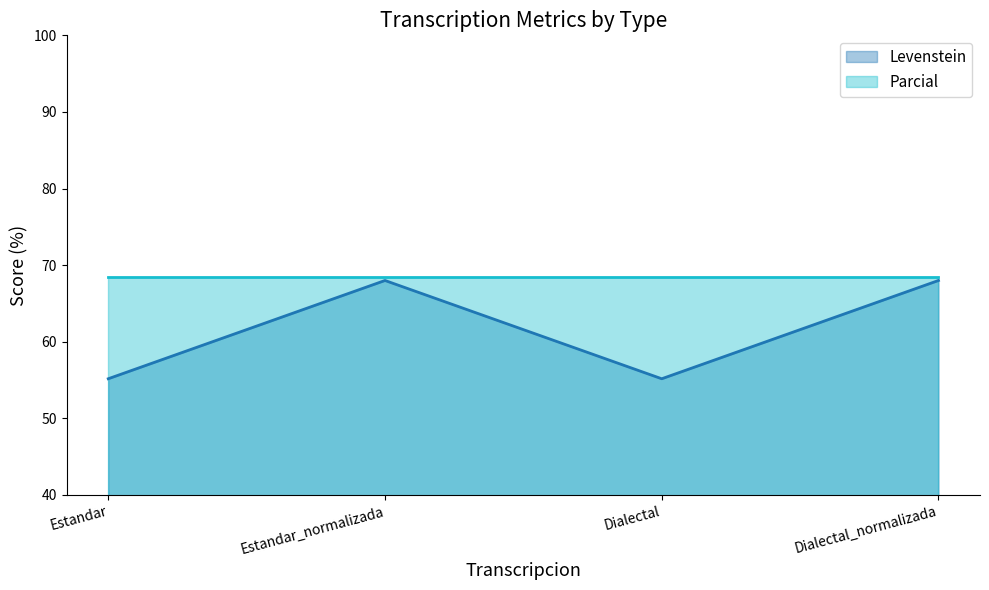

How many values are below 68?

2